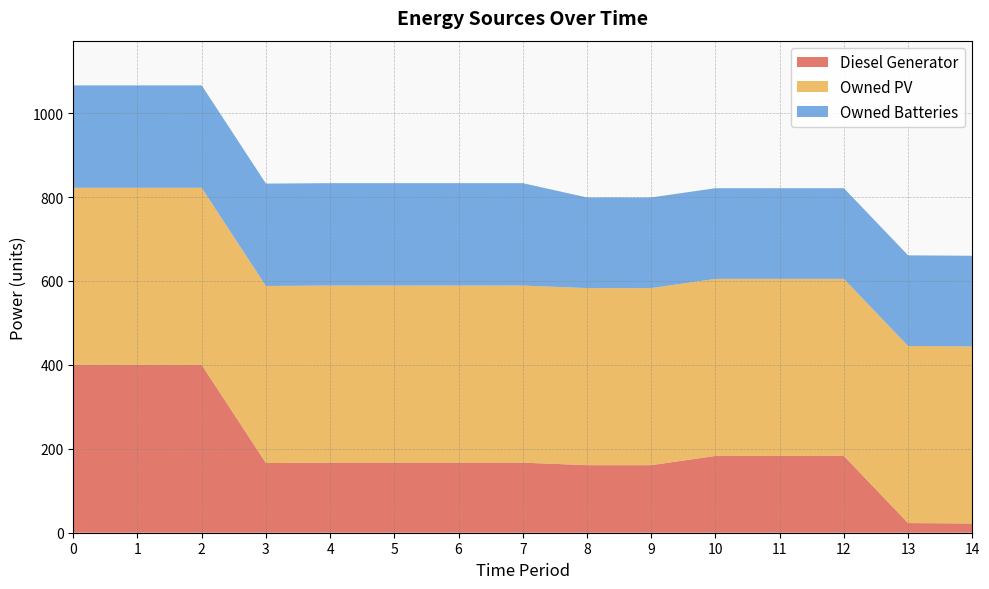

Reading left to right, transcribe all the data shown in this chart.

Diesel Generator: 400	400	400	166	167	167	167	167	161	161	183	183	183	23	22
Owned PV: 422	422	422	422	422	422	422	422	422	422	422	422	422	422	422
Owned Batteries: 244	244	244	244	244	244	244	244	216	216	216	216	216	216	216